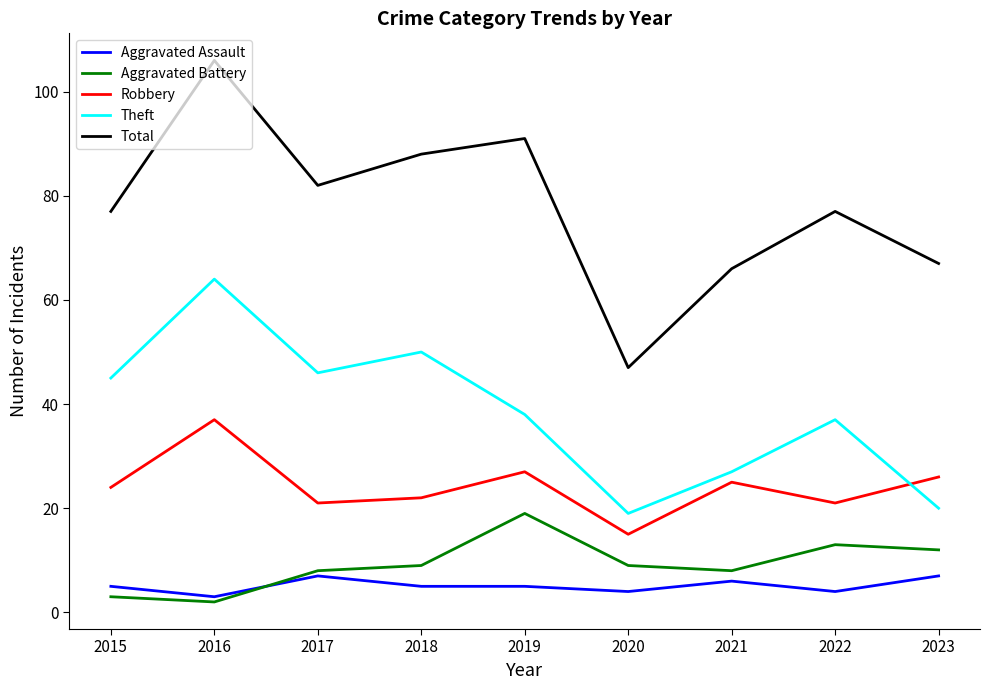

Rank the series by their maximum value, from lowest to highest.

Aggravated Assault, Aggravated Battery, Robbery, Theft, Total